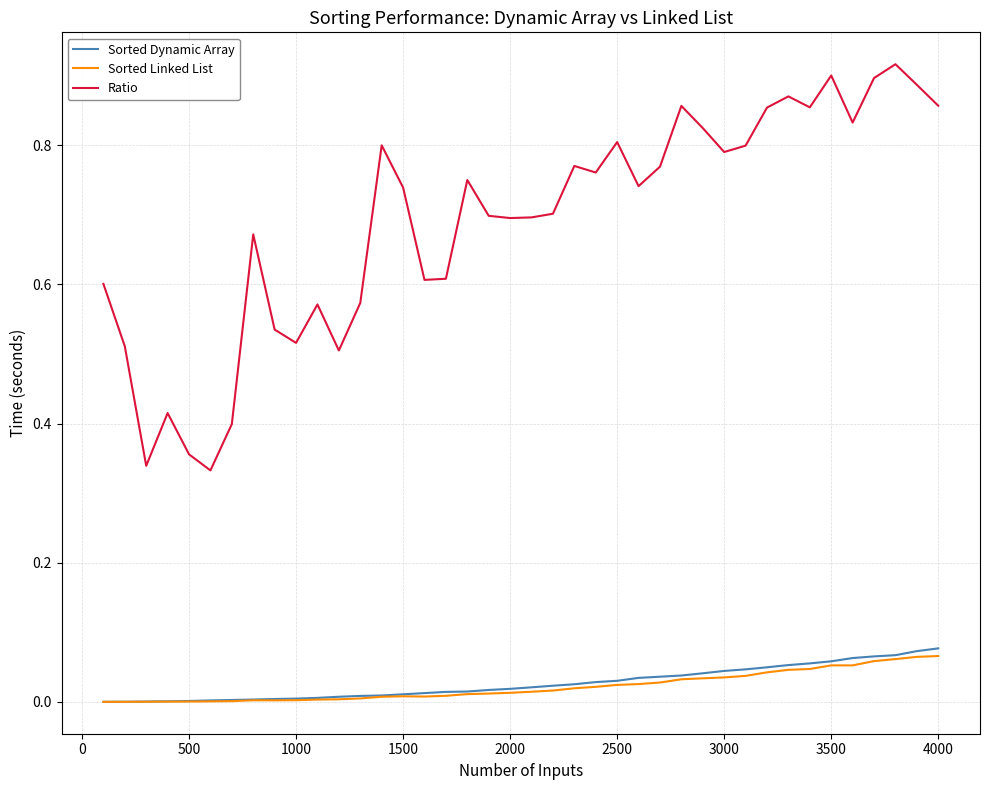

Which series has the largest range (max minus min)?

Ratio